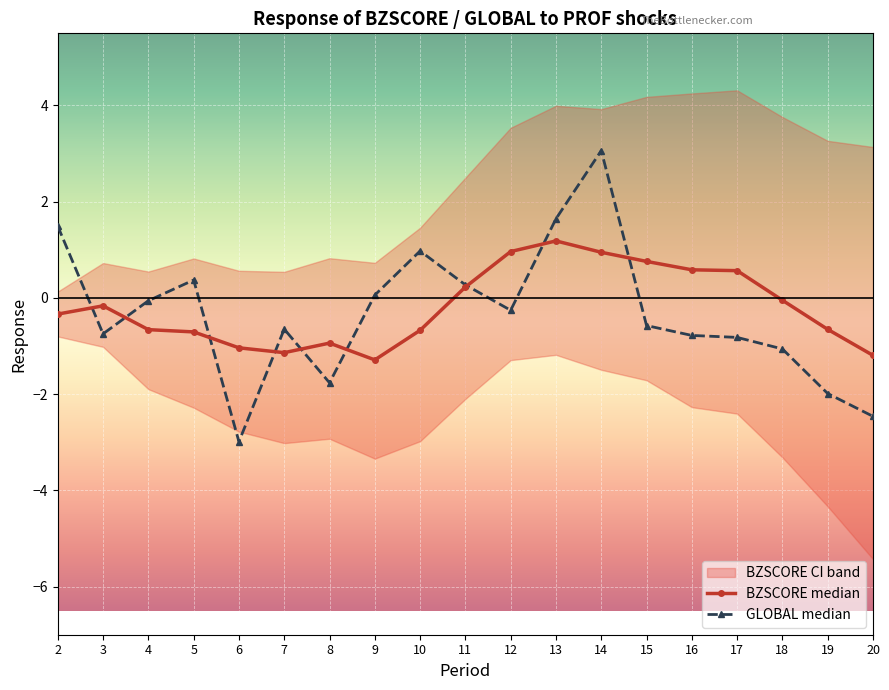

What is the sum of all GLOBAL median values?

-6.3